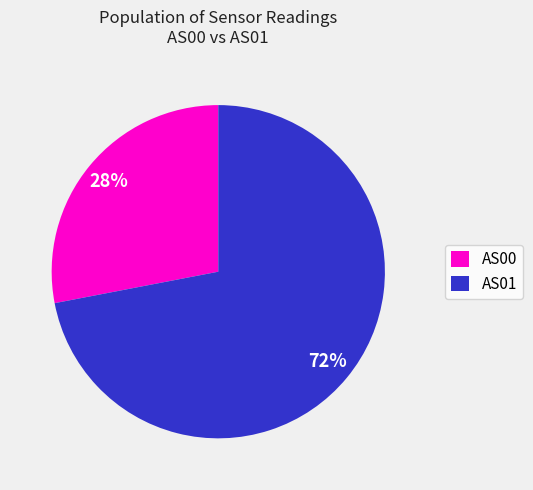

Which slice represents more than half of the pie?

AS01